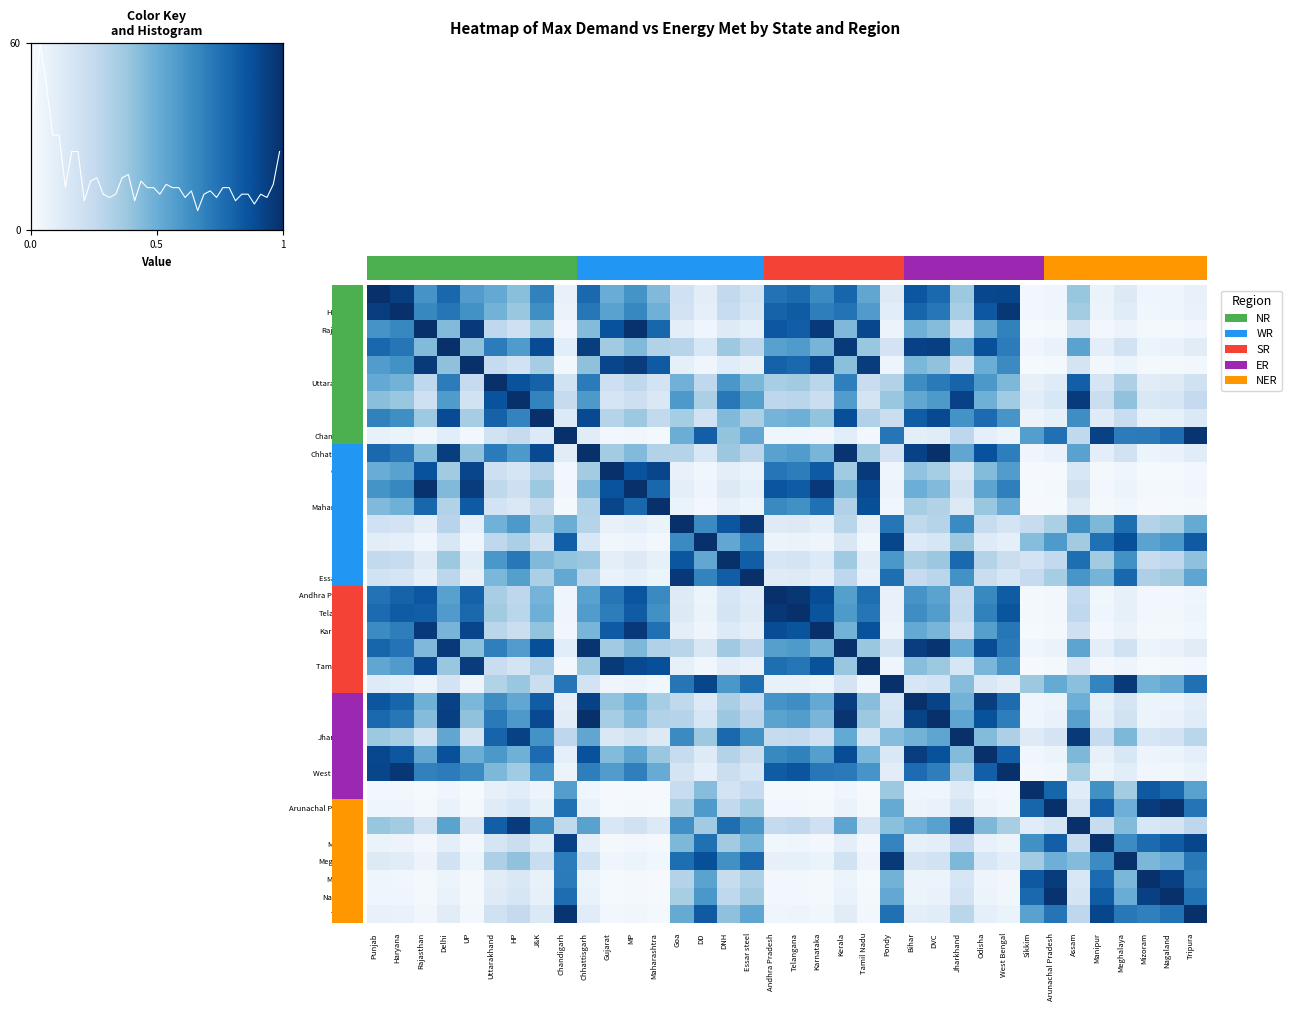

The value at J&K is 0.3. True or false?

True